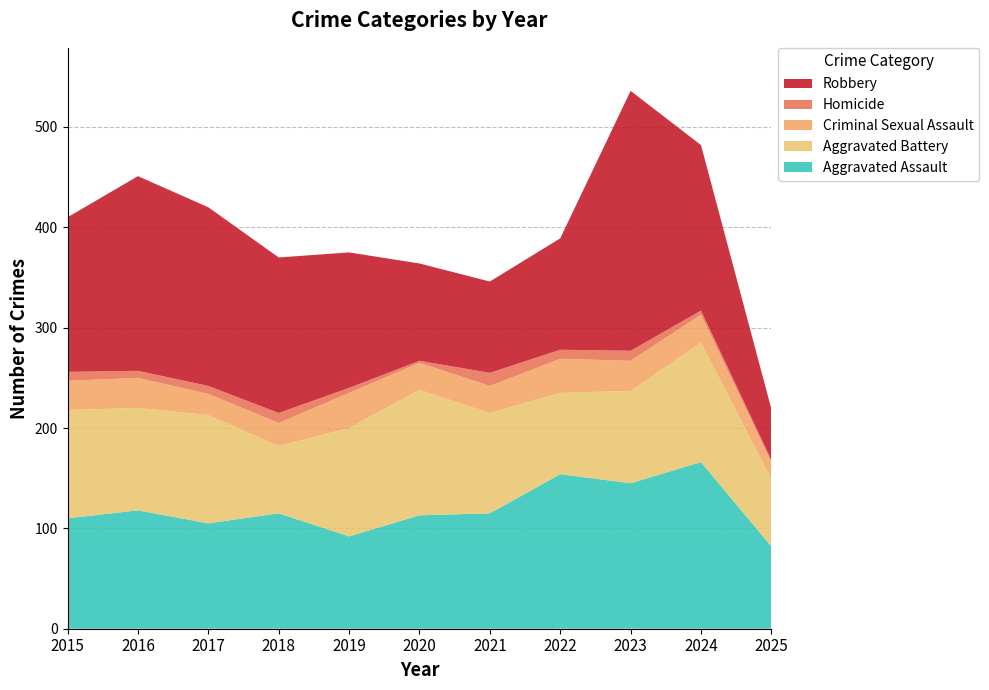

Reading left to right, transcribe all the data shown in this chart.

Aggravated Assault: 110	118	105	115	92	113	115	154	145	166	82
Aggravated Battery: 108	102	108	67	108	125	100	81	92	119	67
Criminal Sexual Assault: 29	30	21	23	35	27	27	34	30	28	17
Homicide: 9	7	8	10	5	2	13	9	10	4	2
Robbery: 154	194	178	155	135	97	91	111	259	165	51